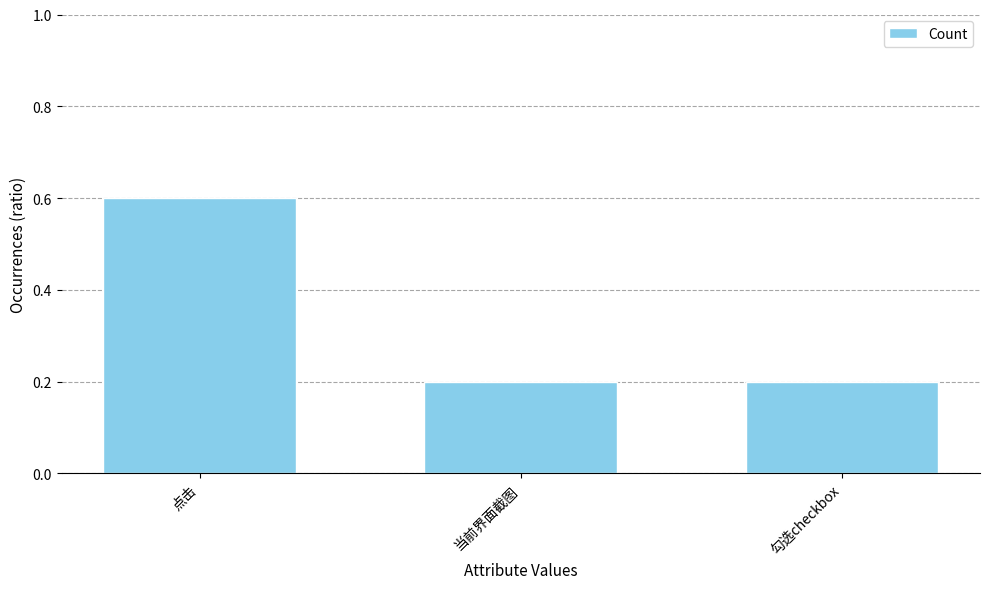

What is the change in value from 点击 to 当前界面截图?

-0.4